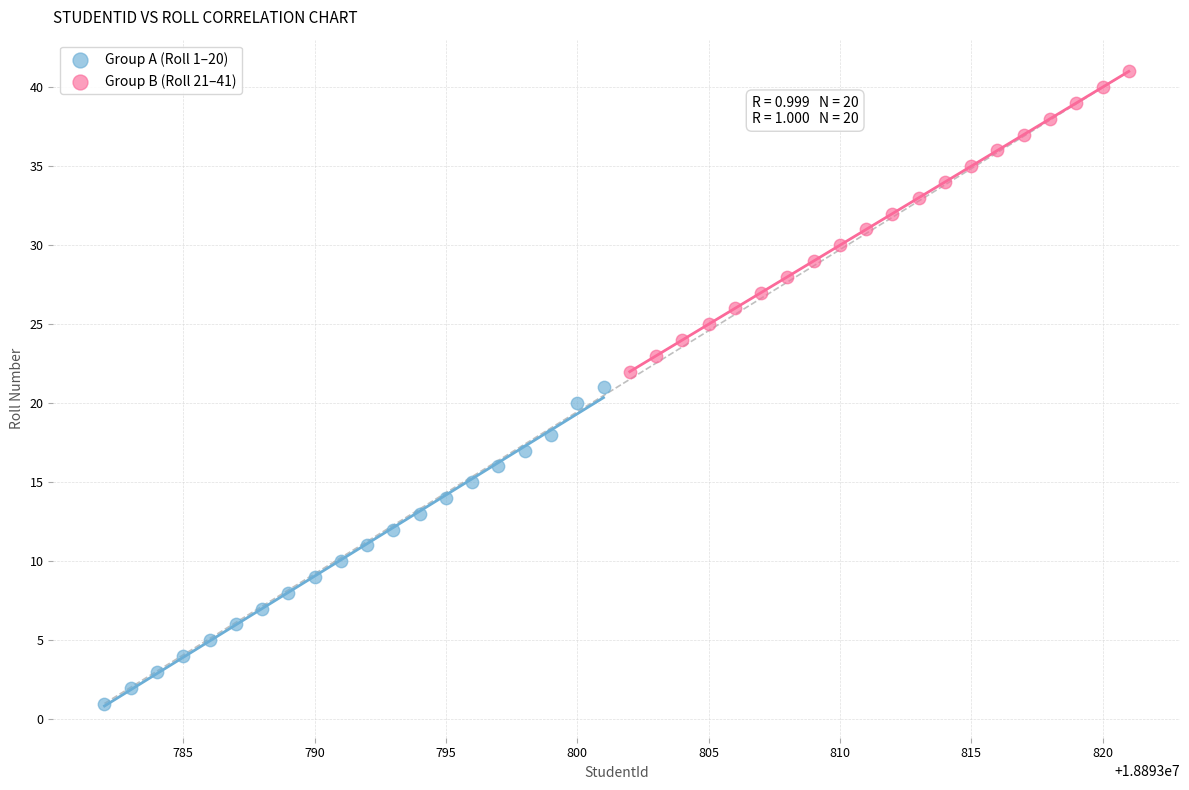

Which series reaches the minimum Y coordinate?

Group A (Roll 1–20)